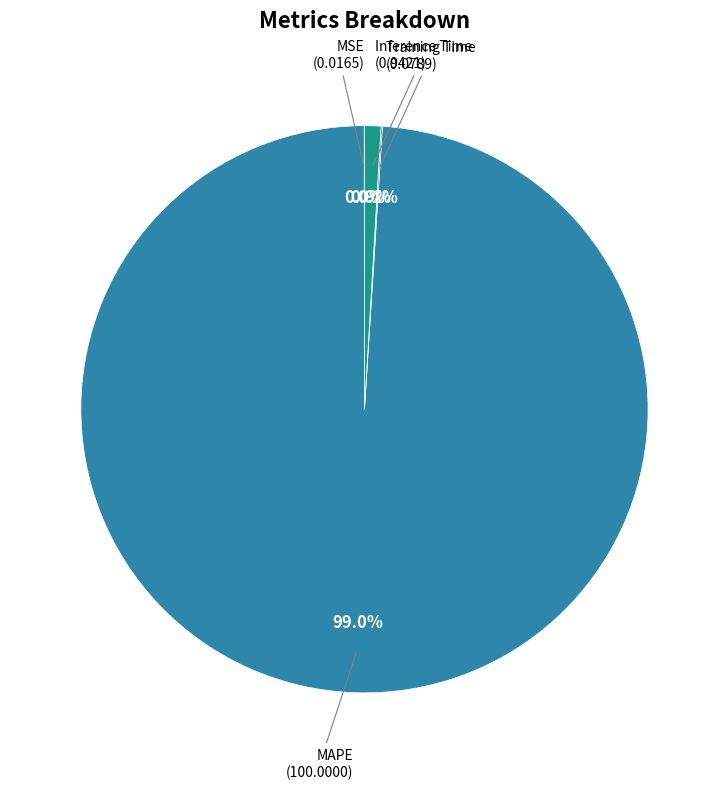

Does any single category account for the majority?

Yes